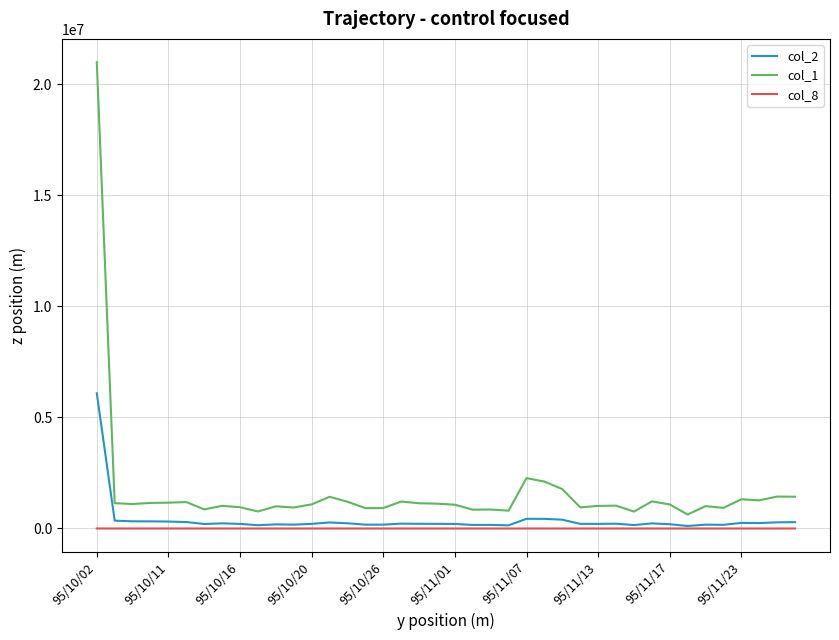

True or false: col_1 and col_8 intersect in this chart.

False